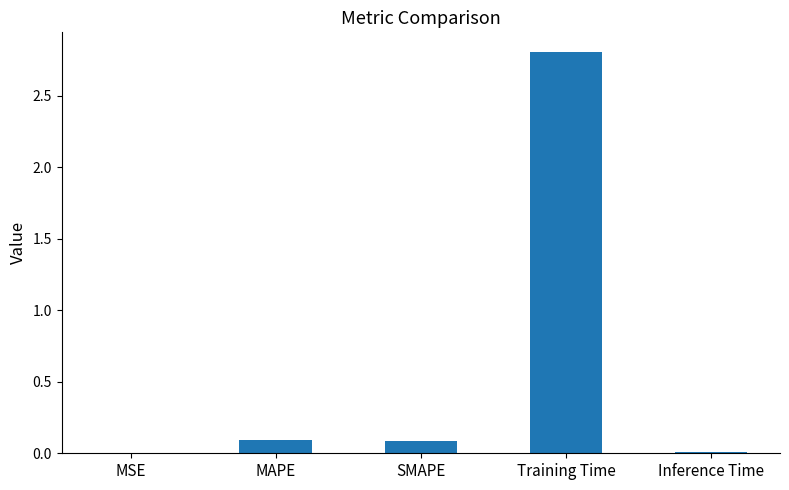

Between Training Time and MSE, which is larger?

Training Time